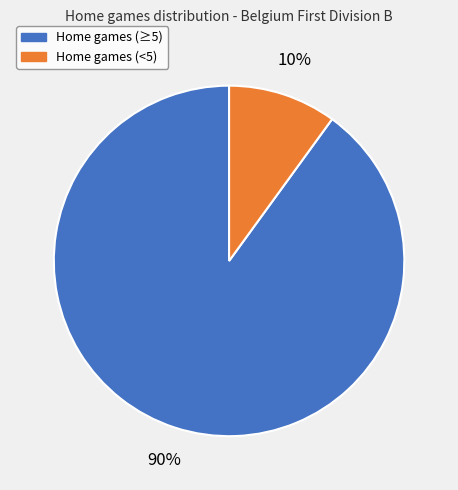

Is there any slice that represents more than half of the pie?

Yes